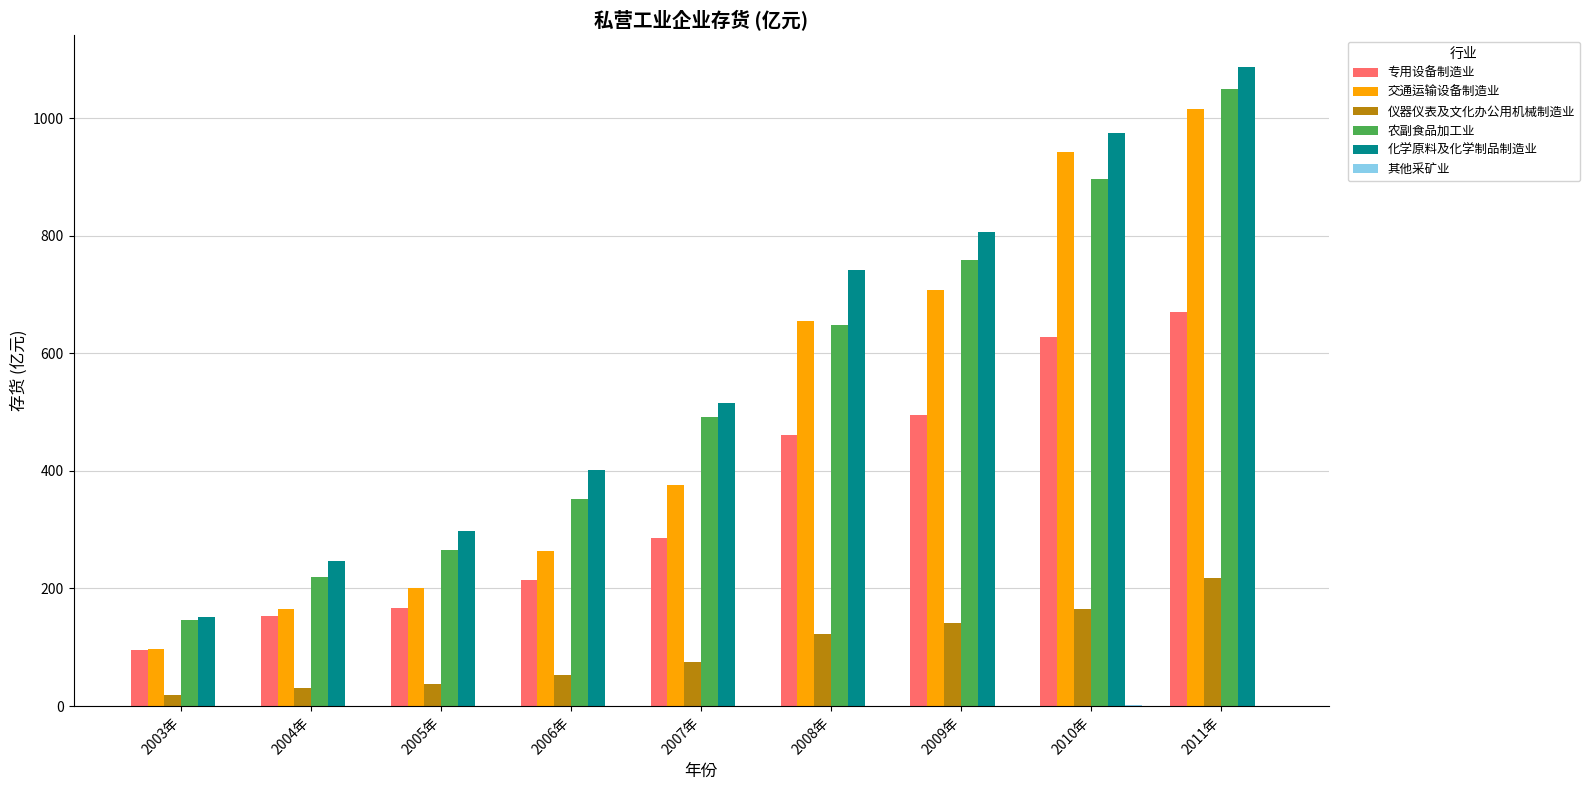

Between 2003年 and 2004年, which series saw the biggest shift?

化学原料及化学制品制造业